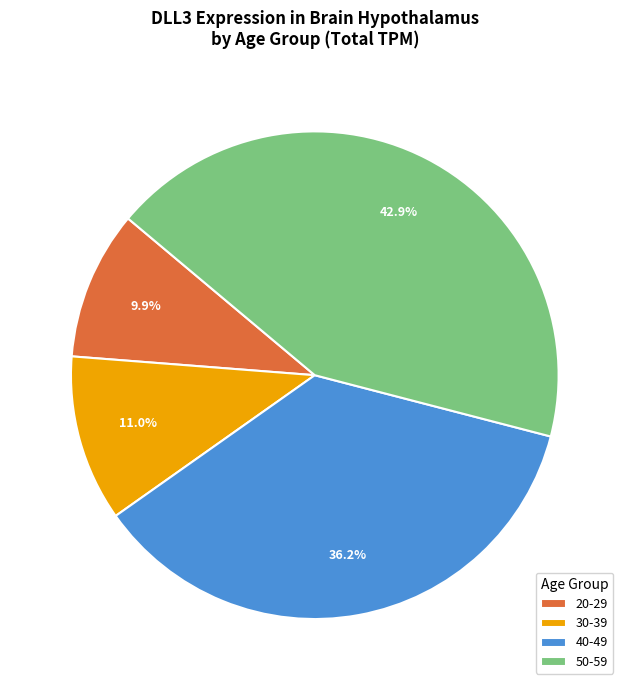

What is the ratio of the value at 40-49 to the value at 50-59?

0.8